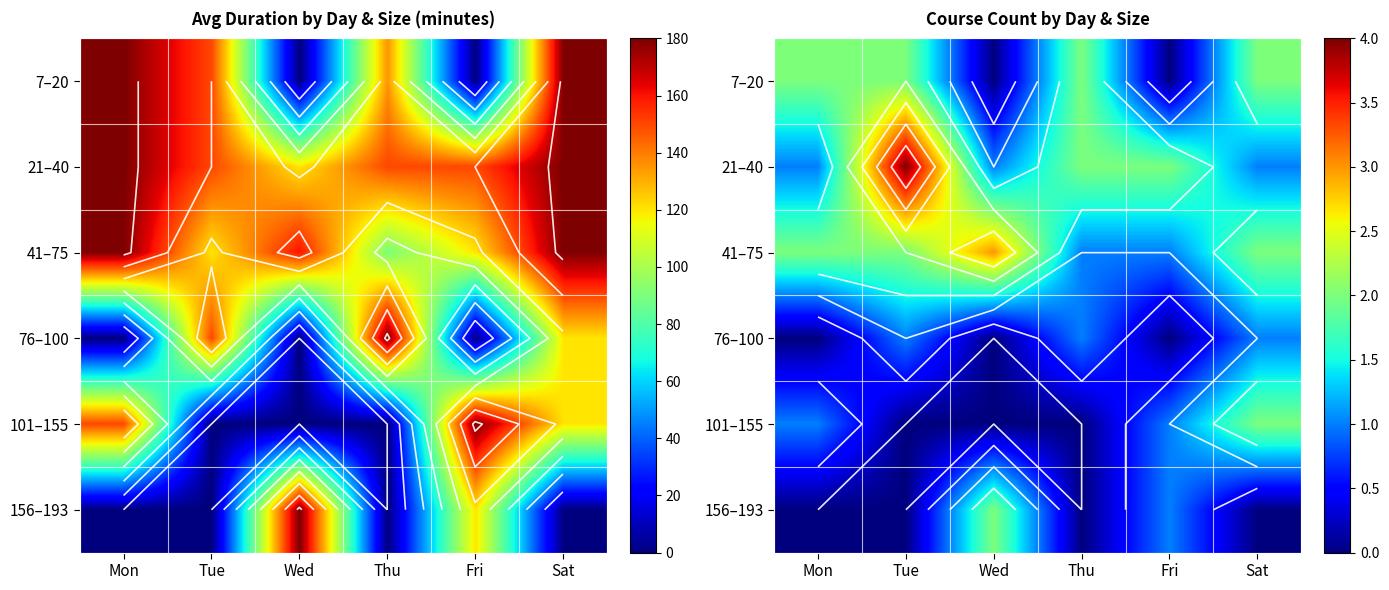

List the labels in order of 156–193 value, largest first.

Wed, Fri, Mon, Tue, Thu, Sat